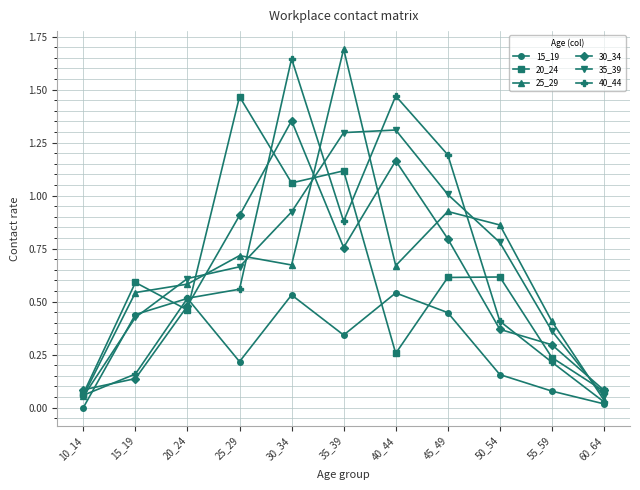

True or false: 30_34 and 35_39 intersect in this chart.

True